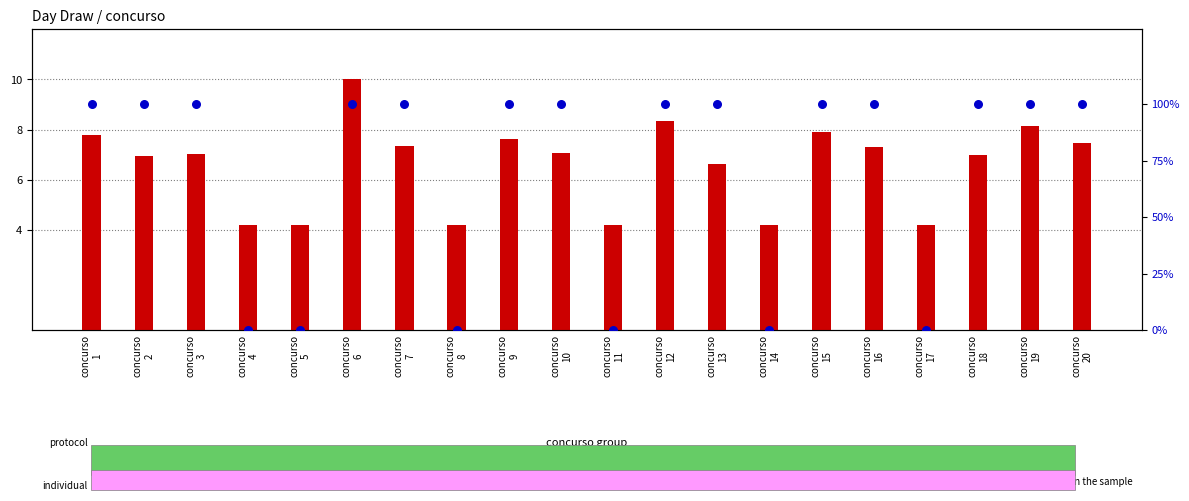

Which series reaches the maximum Y coordinate?

percentile rank within the sample